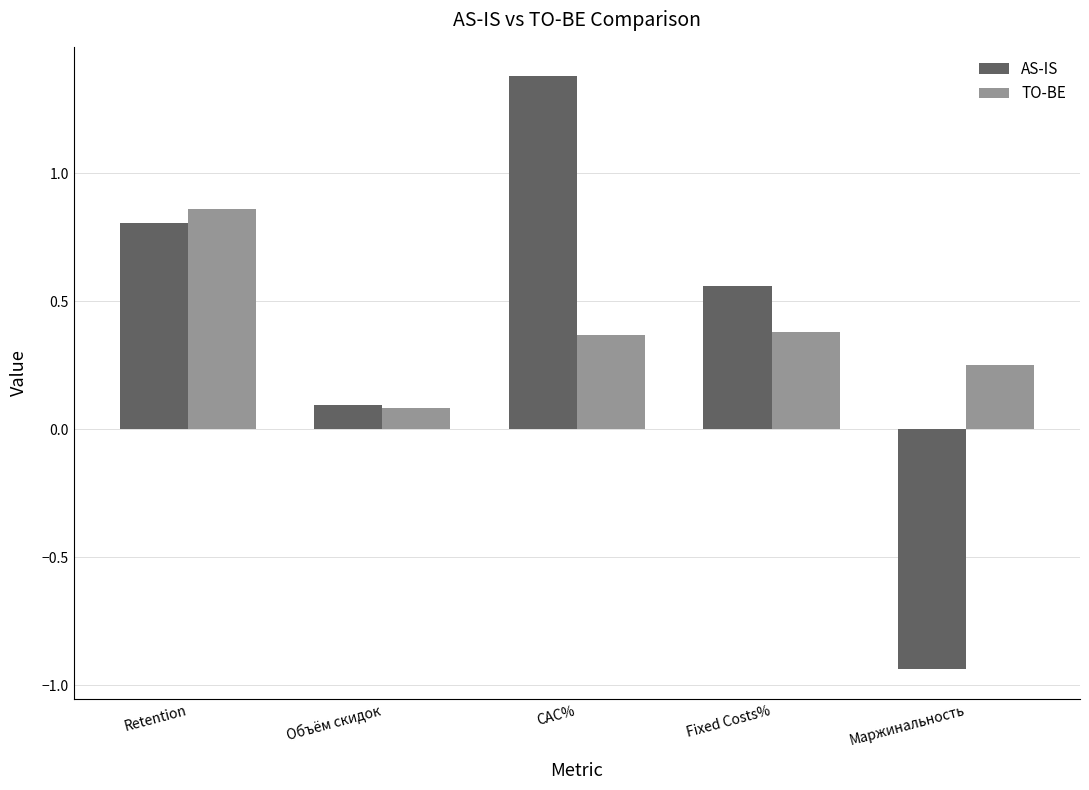

Rank the series by their maximum value, from lowest to highest.

TO-BE, AS-IS